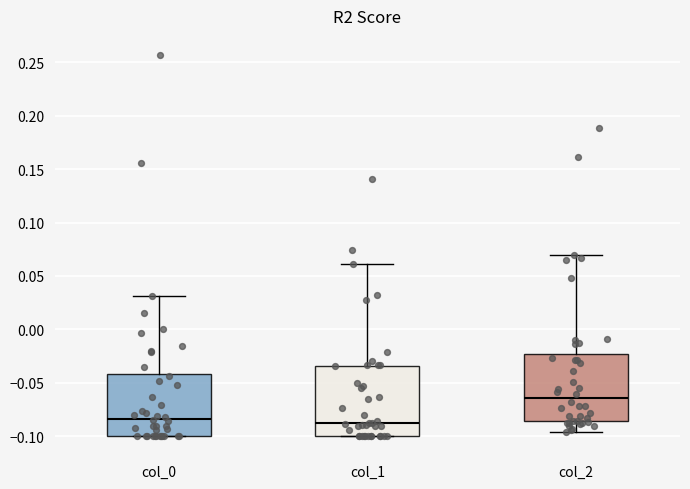

Reading left to right, read every box against the y-axis: the position of its median line, the range the box covers, and the ends of its whiskers. The values are not printed on the chart, so give them approximately, as read against the axis.

col_0: median -0.085, box -0.100 to -0.040, whiskers -0.100 to 0.030
col_1: median -0.090, box -0.100 to -0.035, whiskers -0.100 to 0.060
col_2: median -0.065, box -0.085 to -0.025, whiskers -0.095 to 0.070